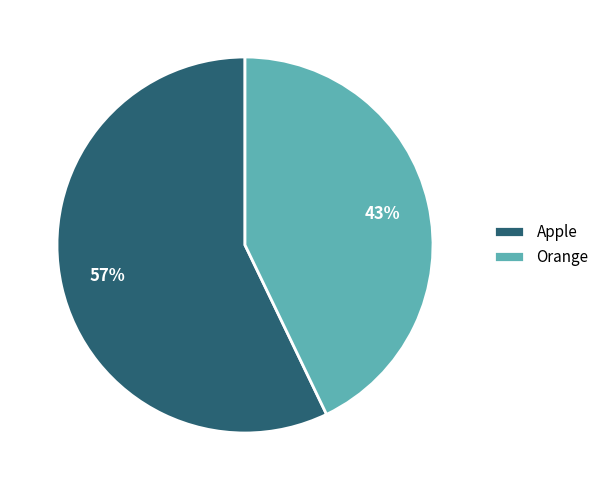

Combined, do Apple and Orange account for over 50%?

Yes